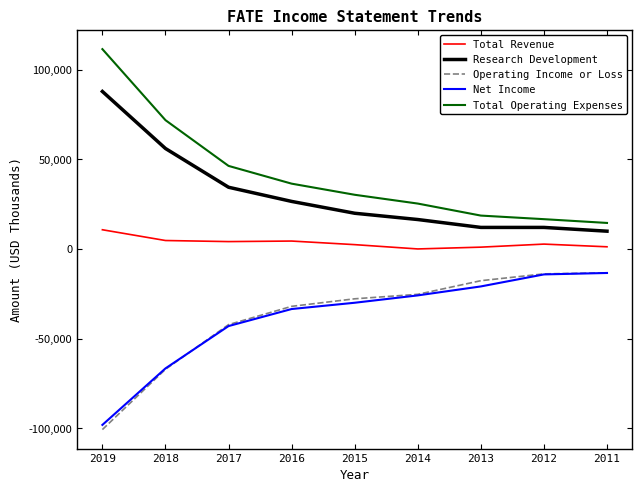

What is the difference between the Research Development values at 2013 and 2019?

75800